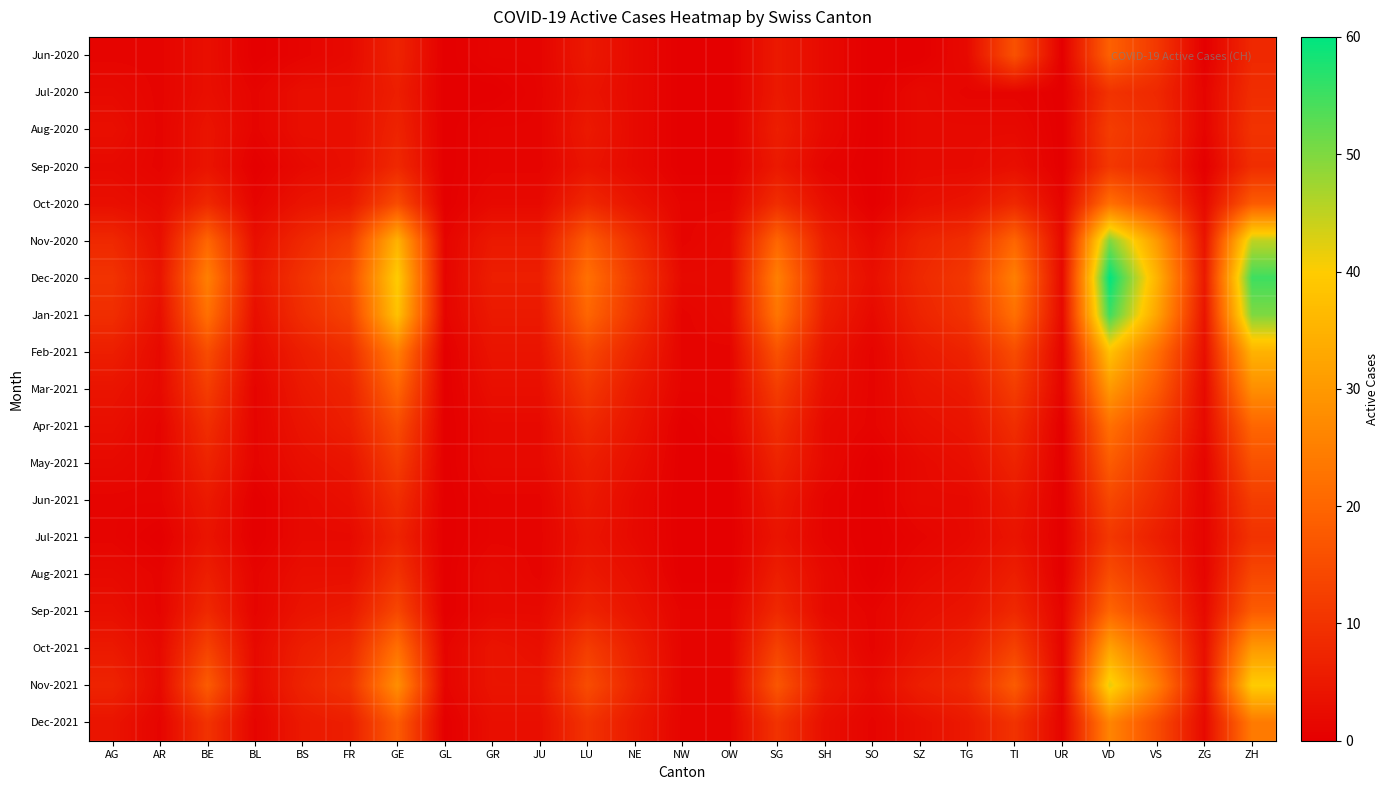

Rank the series by their maximum value, from highest to lowest.

Dec-2020, Jan-2021, Nov-2020, Nov-2021, Feb-2021, Oct-2021, Mar-2021, Dec-2021, Oct-2020, Apr-2021, Sep-2021, Jun-2020, May-2021, Aug-2021, Jun-2021, Aug-2020, Sep-2020, Jul-2021, Jul-2020